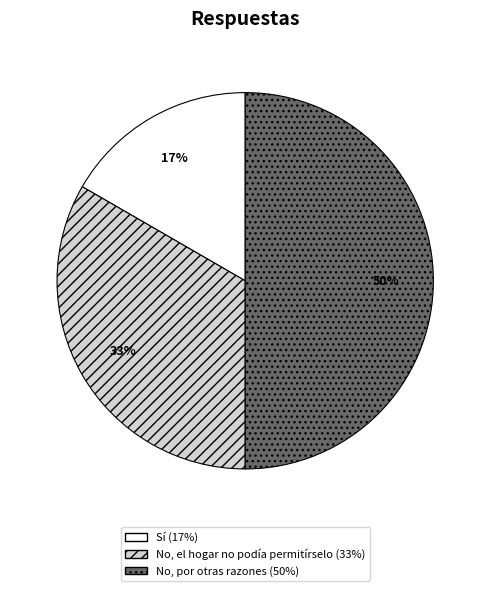

Which category has the biggest portion of the pie?

No, por otras razones